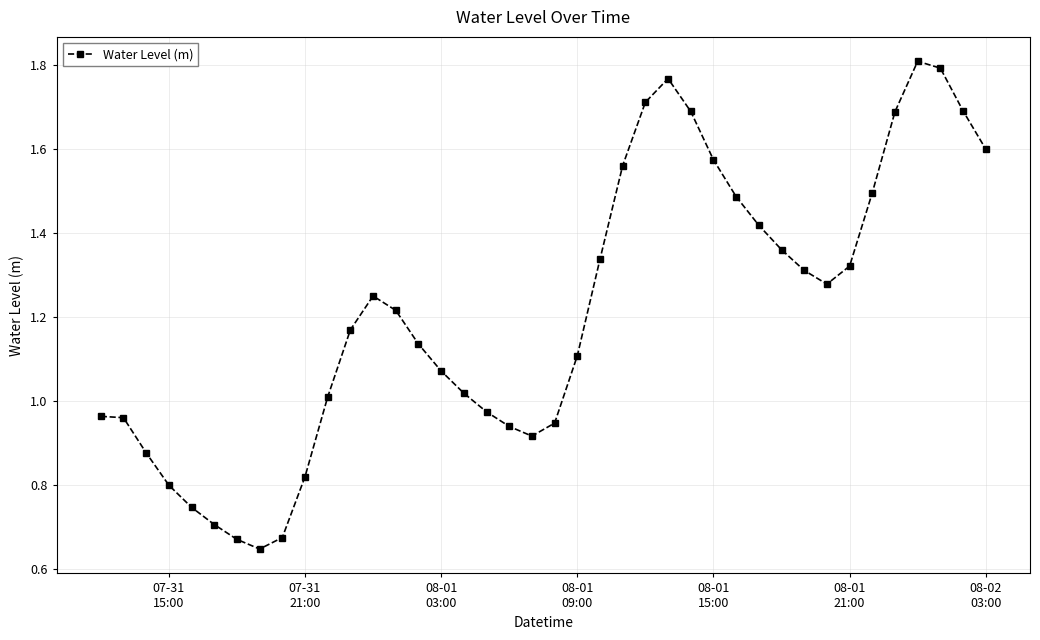

How many data points are less than 1?

14